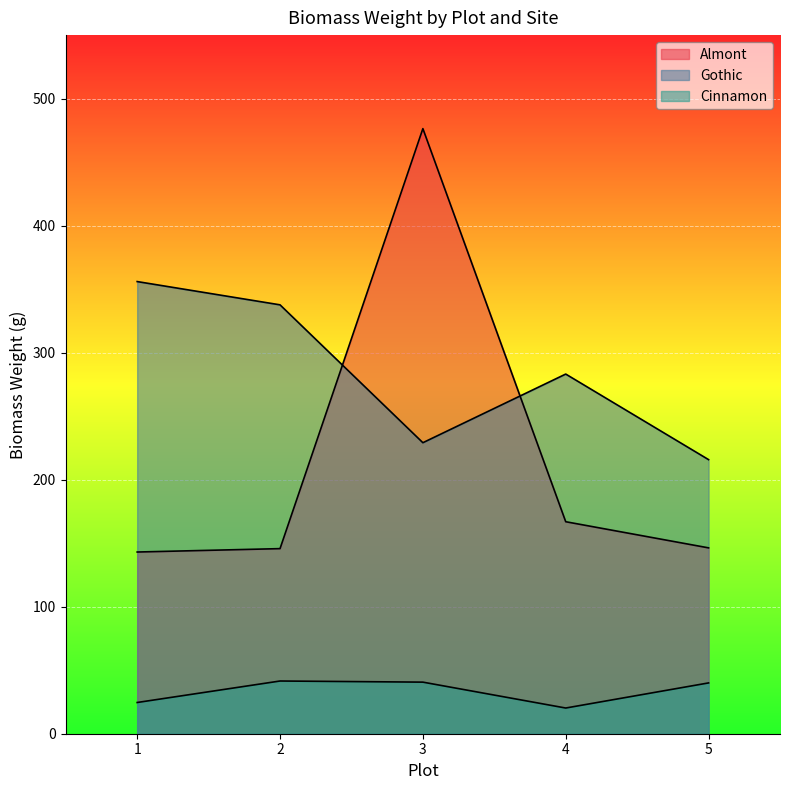

List the series in order of their overall mean, highest first.

Gothic, Almont, Cinnamon